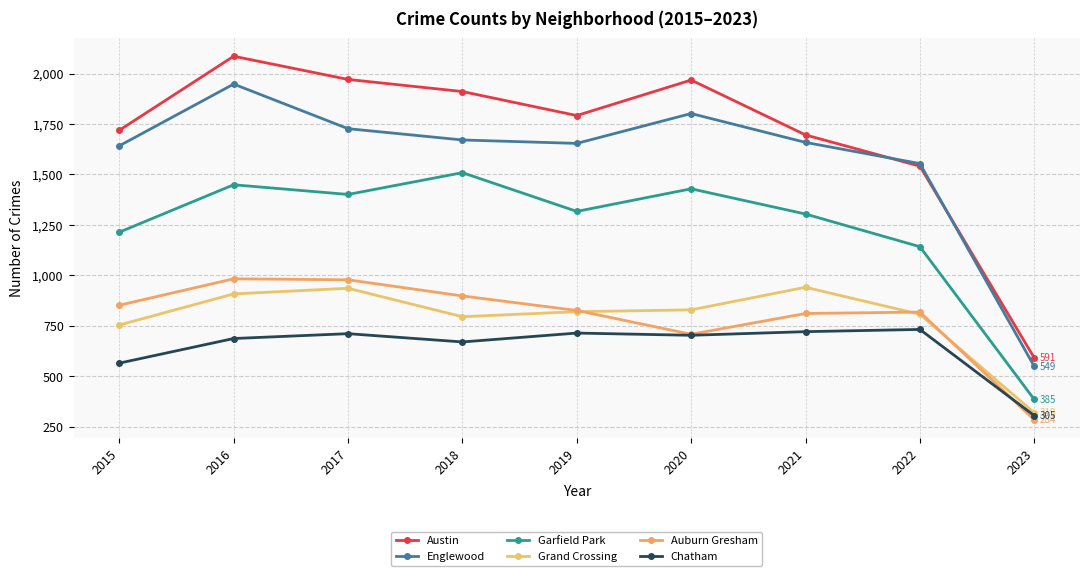

What is the total value across all series at 2018?

7454